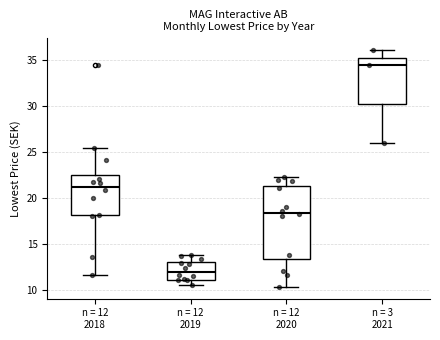

Where is the lower edge of the box for n = 12 2019 on the y-axis? The values are not printed on the chart, so give them approximately, as read against the axis.

11.0